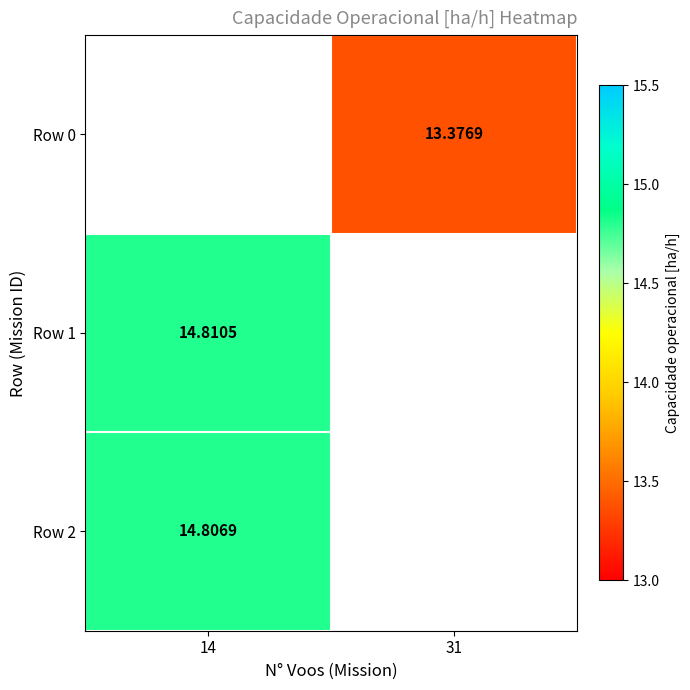

The value of Row 2 at 14 is 3.4. True or false?

False